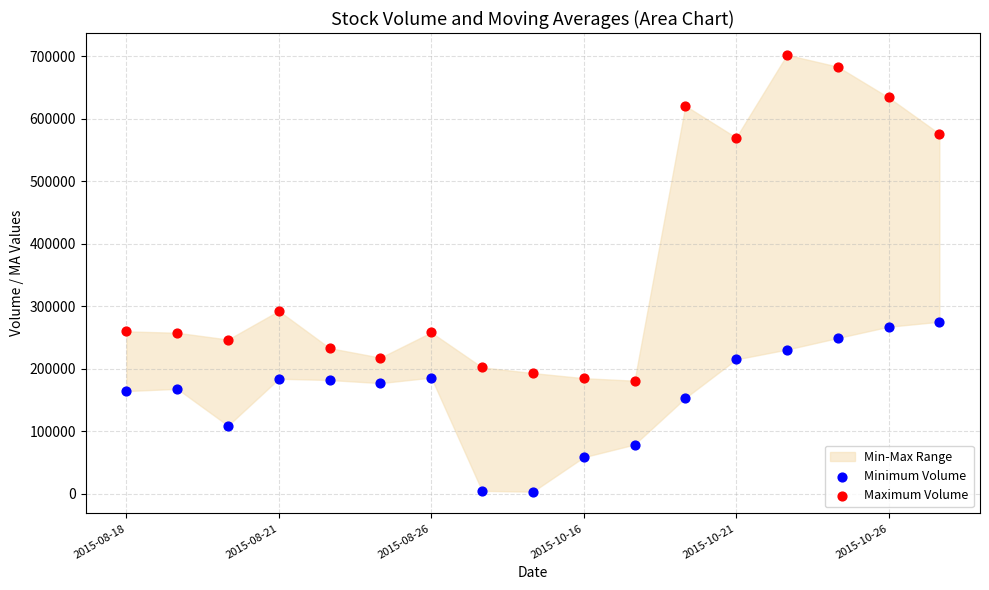

Across all data points, what is the range of Y values (max minus min)?

698974.7